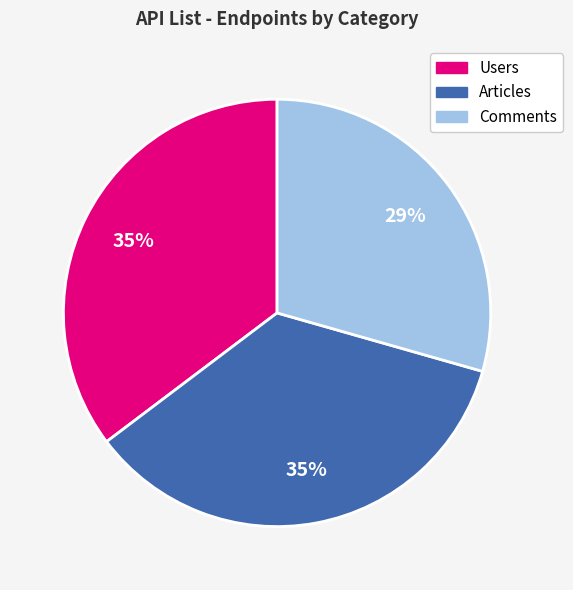

To the nearest percent, what percentage of the pie is Users?

35%